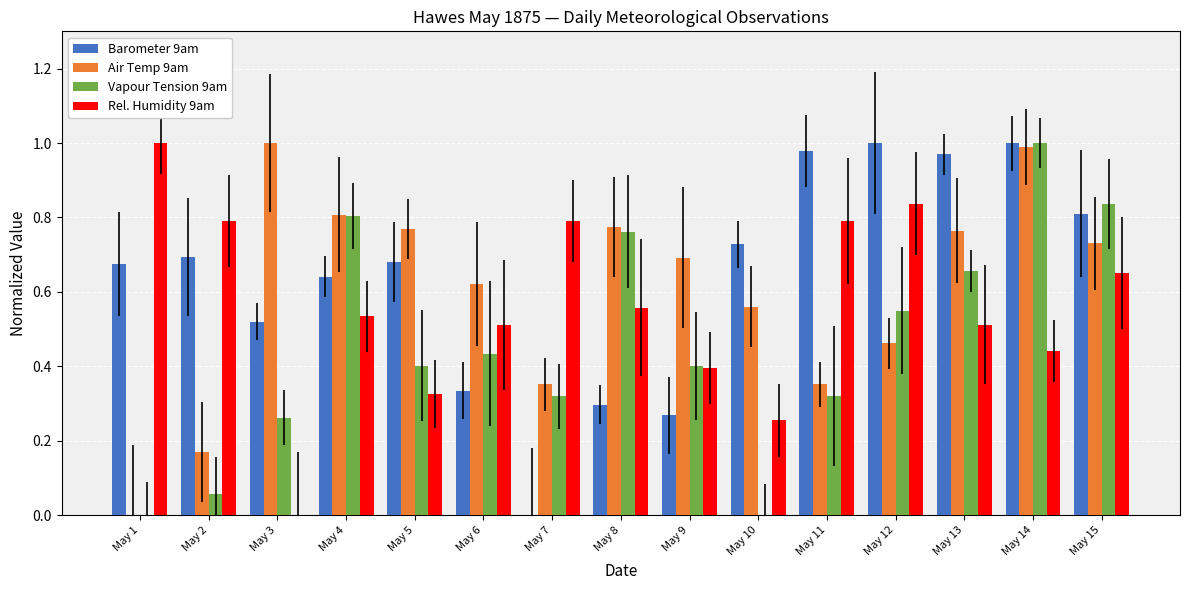

The Vapour Tension 9am series shows 0.0 at May 2. True or false?

False